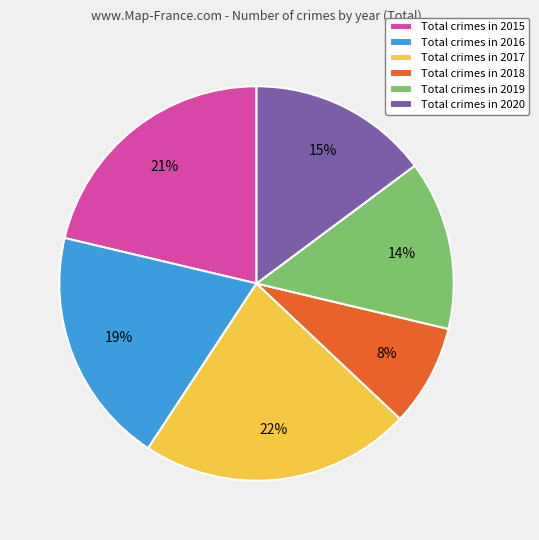

To the nearest percent, what is the difference between the largest and smallest slice percentages?

14%